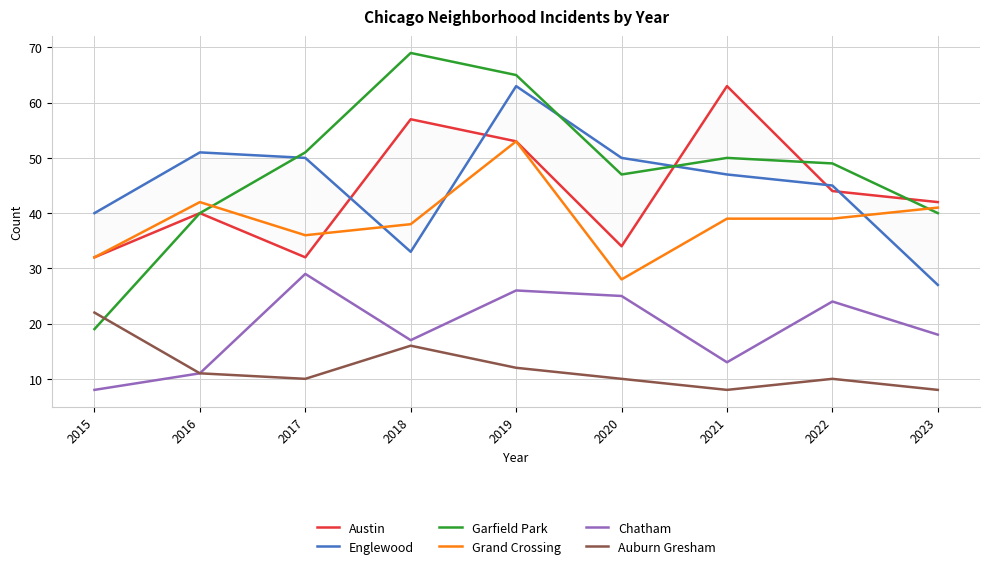

Where does the Garfield Park series first go above 49?

2017